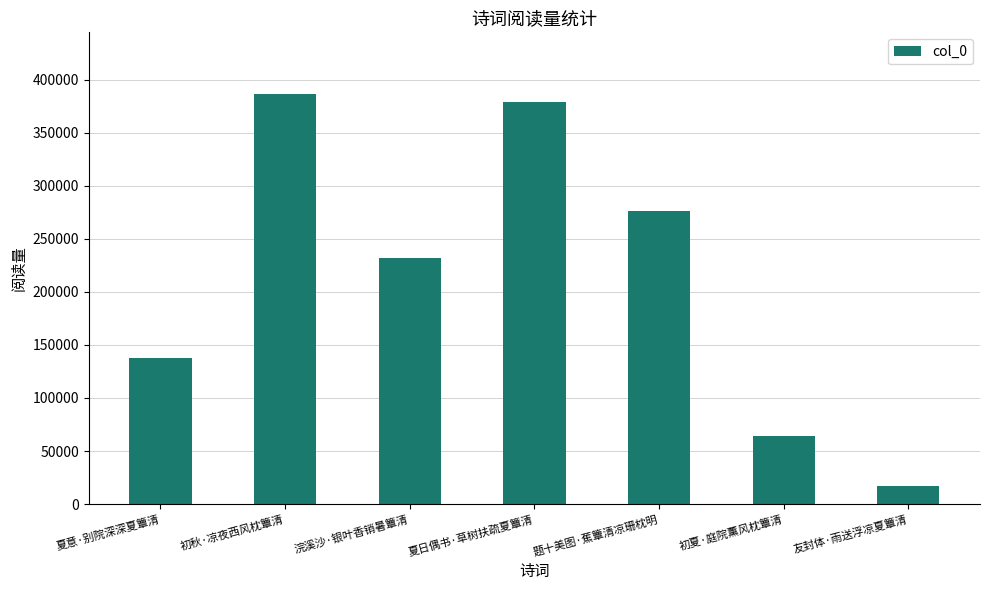

What is the change in value from 夏意·别院深深夏簟清 to 友封体·雨送浮凉夏簟清?

-120020